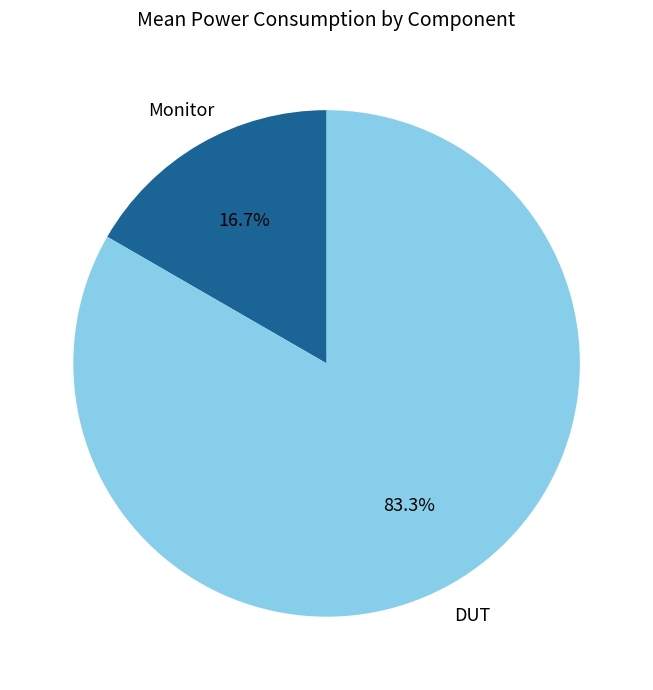

Does any single category account for the majority?

Yes